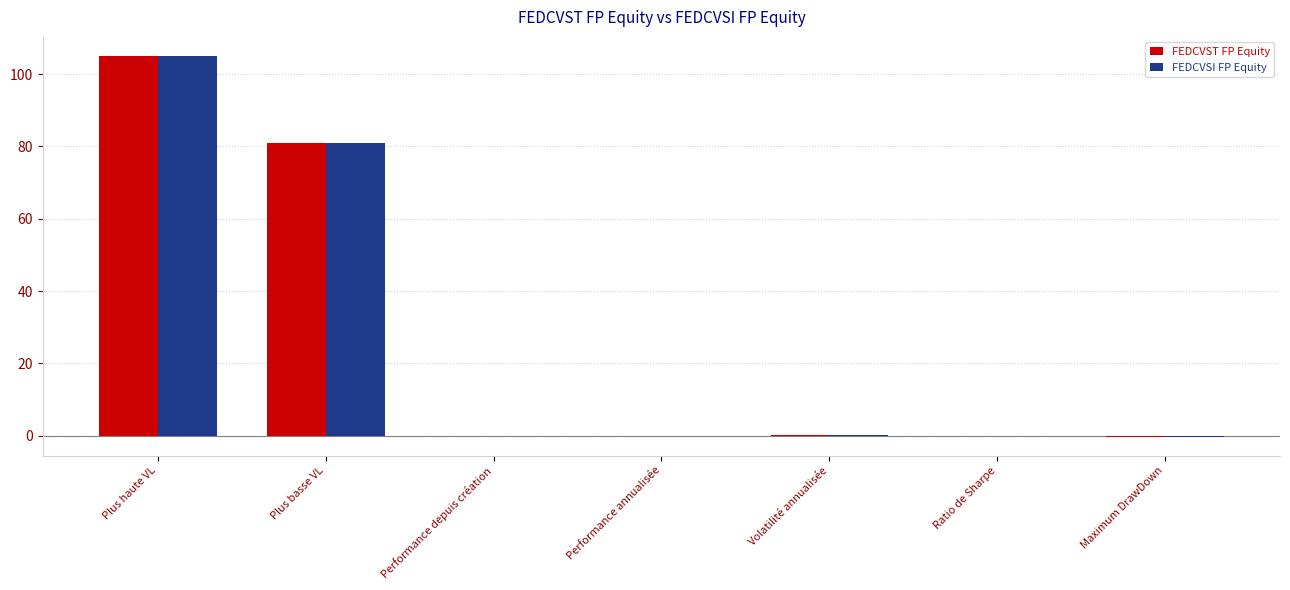

Which series changed the most between Plus haute VL and Volatilité annualisée?

FEDCVST FP Equity